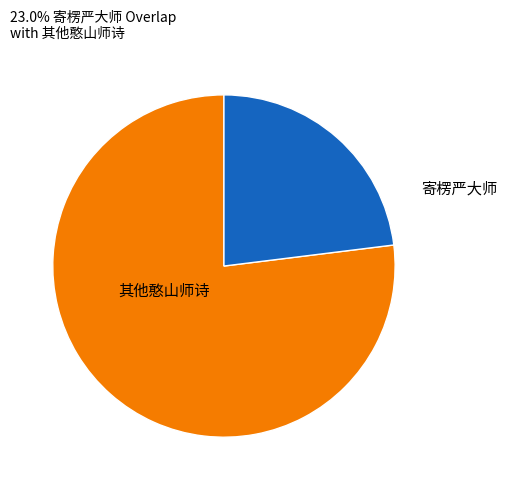

Rank the categories by value from highest to lowest.

其他憨山师诗, 寄楞严大师